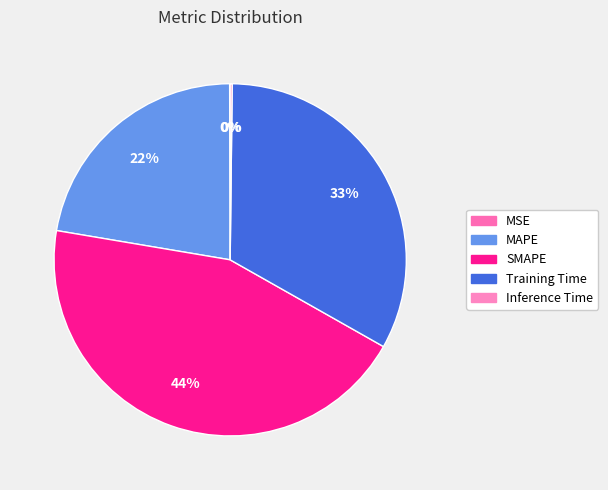

Does Inference Time represent more than half of the total?

No